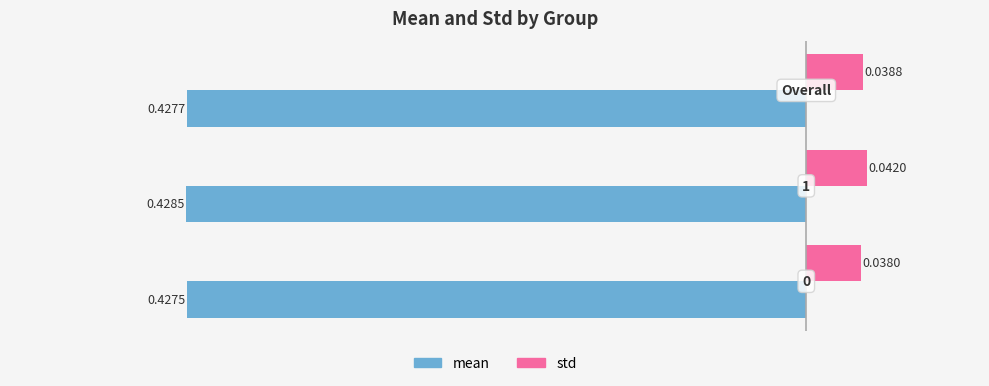

Which series has the widest spread of values?

std